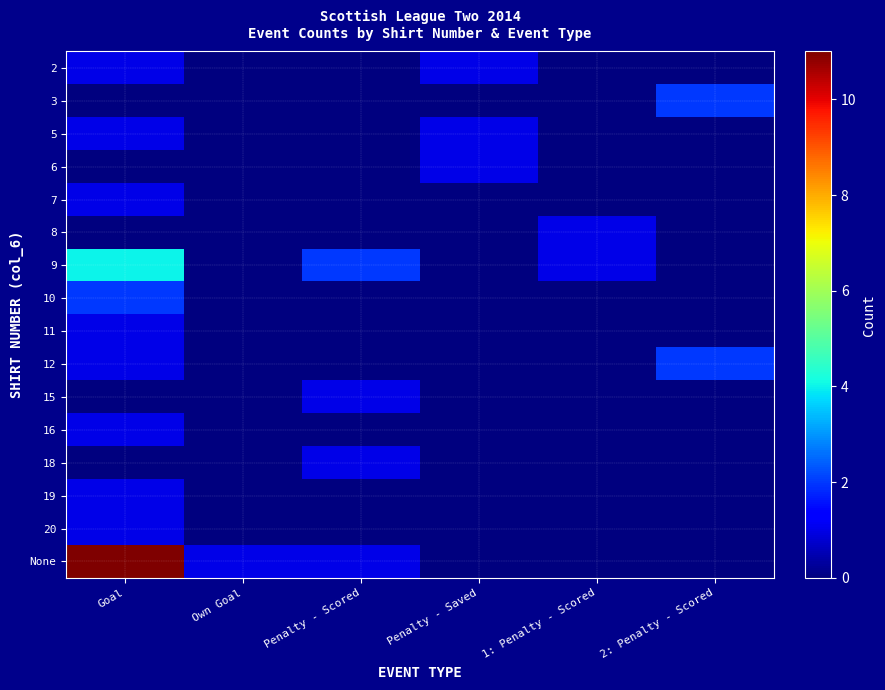

Reading left to right, transcribe all the data shown in this chart.

2: Goal=1	Own Goal=0	Penalty - Scored=0	Penalty - Saved=1	1: Penalty - Scored=0	2: Penalty - Scored=0
3: Goal=0	Own Goal=0	Penalty - Scored=0	Penalty - Saved=0	1: Penalty - Scored=0	2: Penalty - Scored=2
5: Goal=1	Own Goal=0	Penalty - Scored=0	Penalty - Saved=1	1: Penalty - Scored=0	2: Penalty - Scored=0
6: Goal=0	Own Goal=0	Penalty - Scored=0	Penalty - Saved=1	1: Penalty - Scored=0	2: Penalty - Scored=0
7: Goal=1	Own Goal=0	Penalty - Scored=0	Penalty - Saved=0	1: Penalty - Scored=0	2: Penalty - Scored=0
8: Goal=0	Own Goal=0	Penalty - Scored=0	Penalty - Saved=0	1: Penalty - Scored=1	2: Penalty - Scored=0
9: Goal=4	Own Goal=0	Penalty - Scored=2	Penalty - Saved=0	1: Penalty - Scored=1	2: Penalty - Scored=0
10: Goal=2	Own Goal=0	Penalty - Scored=0	Penalty - Saved=0	1: Penalty - Scored=0	2: Penalty - Scored=0
11: Goal=1	Own Goal=0	Penalty - Scored=0	Penalty - Saved=0	1: Penalty - Scored=0	2: Penalty - Scored=0
12: Goal=1	Own Goal=0	Penalty - Scored=0	Penalty - Saved=0	1: Penalty - Scored=0	2: Penalty - Scored=2
15: Goal=0	Own Goal=0	Penalty - Scored=1	Penalty - Saved=0	1: Penalty - Scored=0	2: Penalty - Scored=0
16: Goal=1	Own Goal=0	Penalty - Scored=0	Penalty - Saved=0	1: Penalty - Scored=0	2: Penalty - Scored=0
18: Goal=0	Own Goal=0	Penalty - Scored=1	Penalty - Saved=0	1: Penalty - Scored=0	2: Penalty - Scored=0
19: Goal=1	Own Goal=0	Penalty - Scored=0	Penalty - Saved=0	1: Penalty - Scored=0	2: Penalty - Scored=0
20: Goal=1	Own Goal=0	Penalty - Scored=0	Penalty - Saved=0	1: Penalty - Scored=0	2: Penalty - Scored=0
None: Goal=11	Own Goal=1	Penalty - Scored=1	Penalty - Saved=0	1: Penalty - Scored=0	2: Penalty - Scored=0